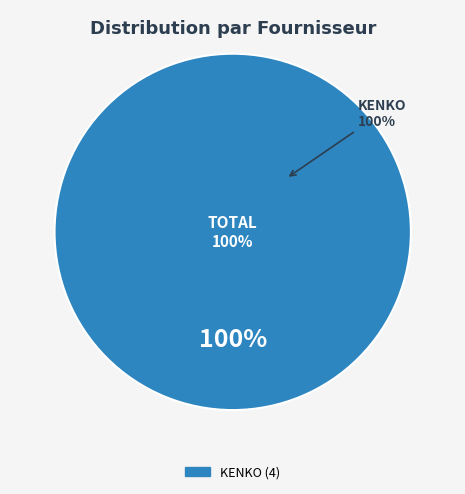

Which category has the biggest portion of the pie?

KENKO